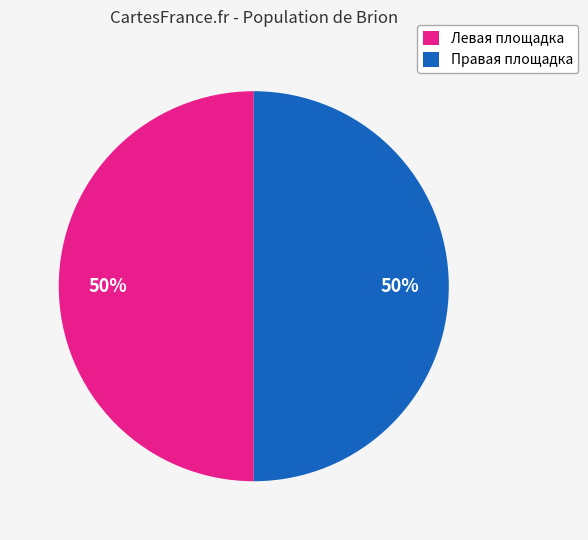

The Левая площадка slice represents 50% of the pie. True or false?

True